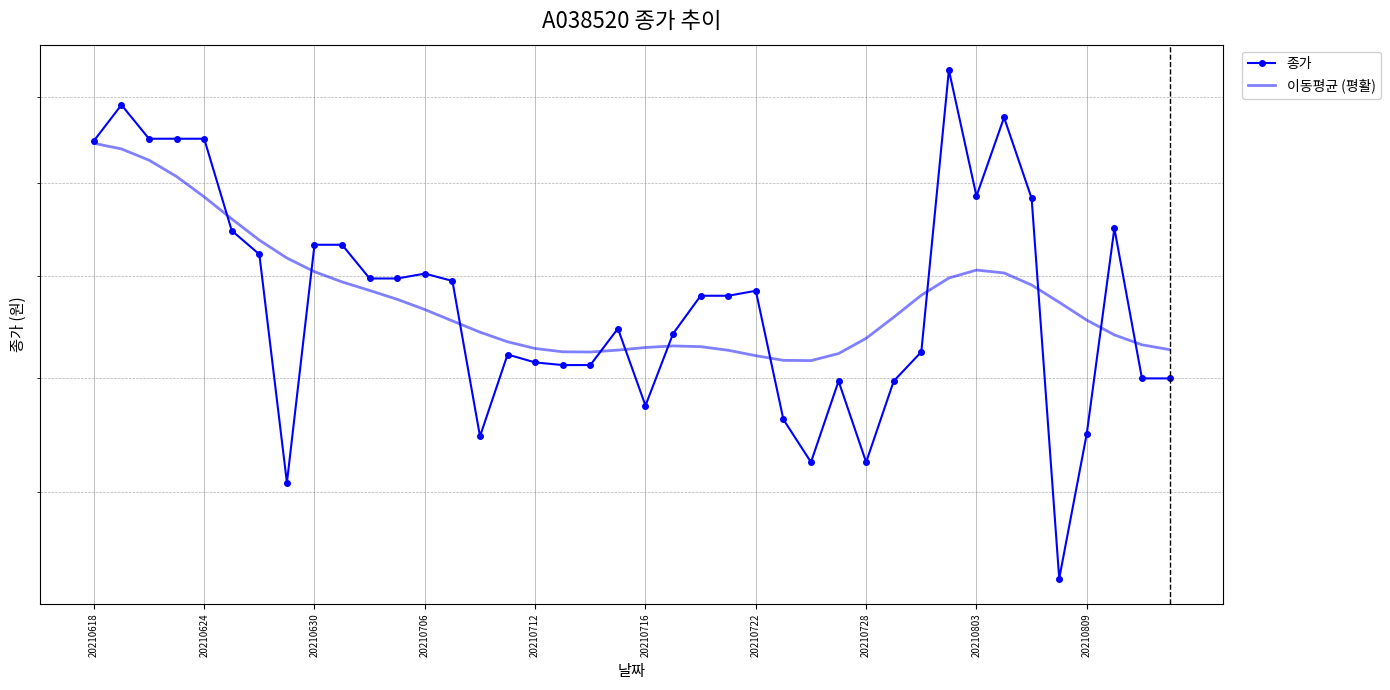

What is the difference between the maximum and second lowest values in the 종가 series?

850.0